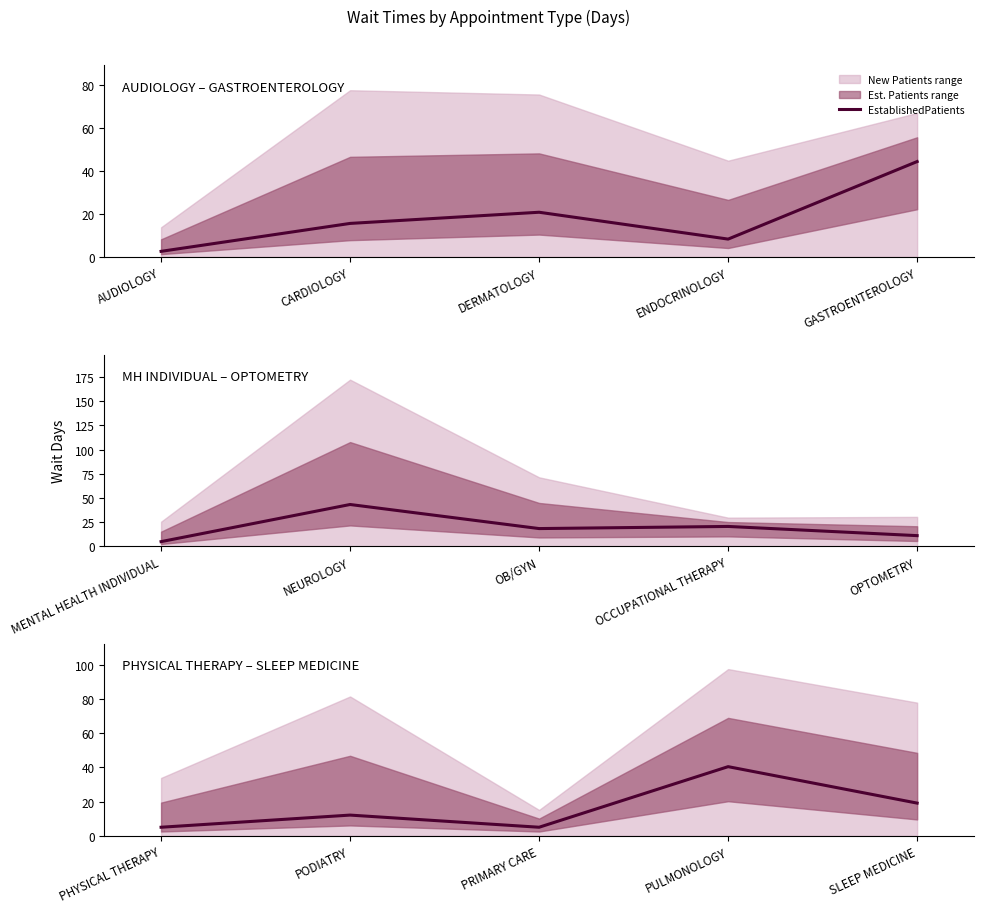

What is the value of the 2nd point from the left?

12.1